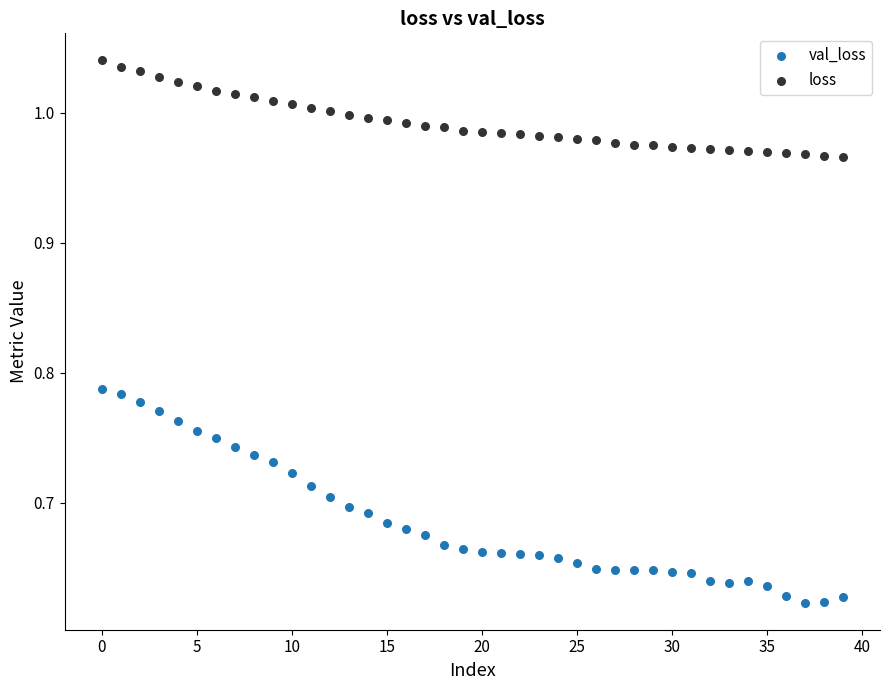

What are all the series names shown in the legend?

val_loss, loss